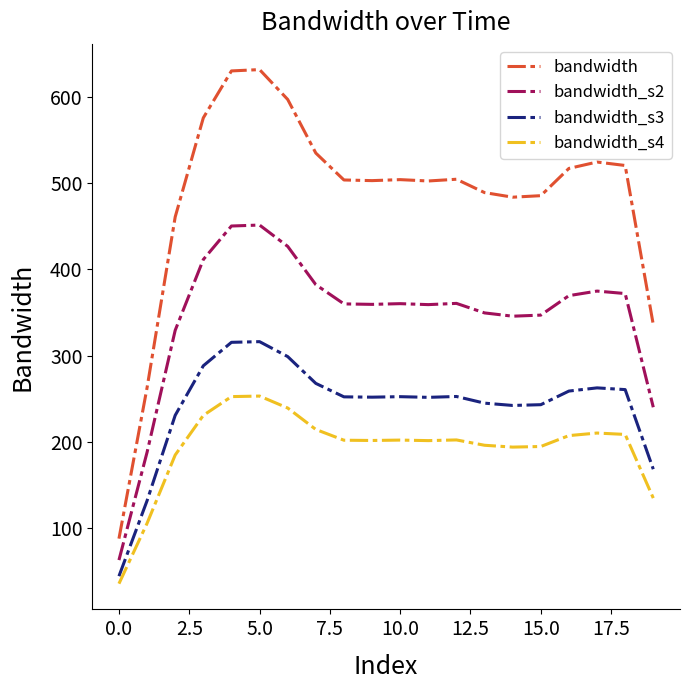

True or false: bandwidth_s2 and bandwidth_s3 cross at least once.

False